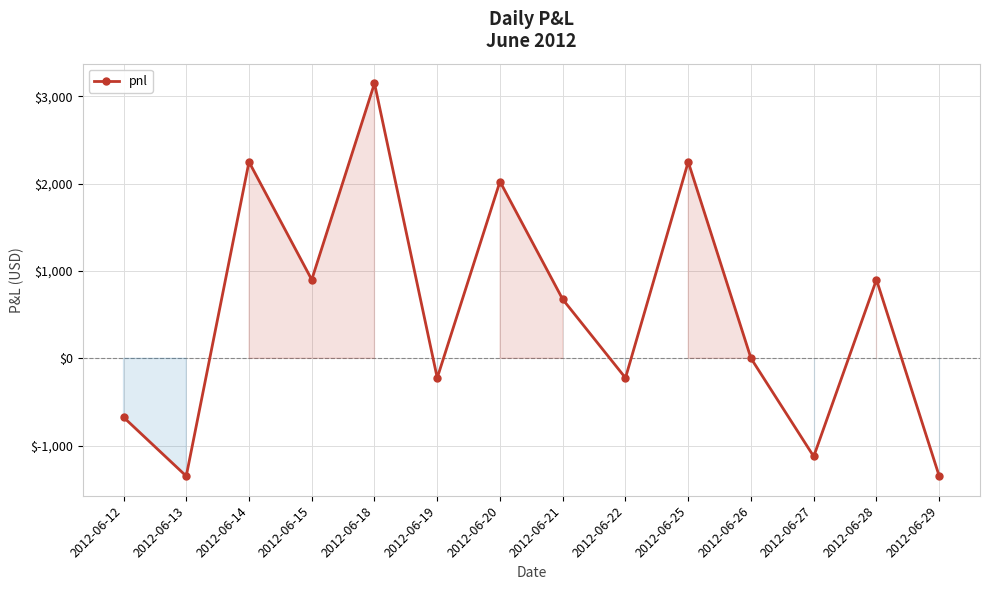

Is this an area chart (filled region under the line)?

No